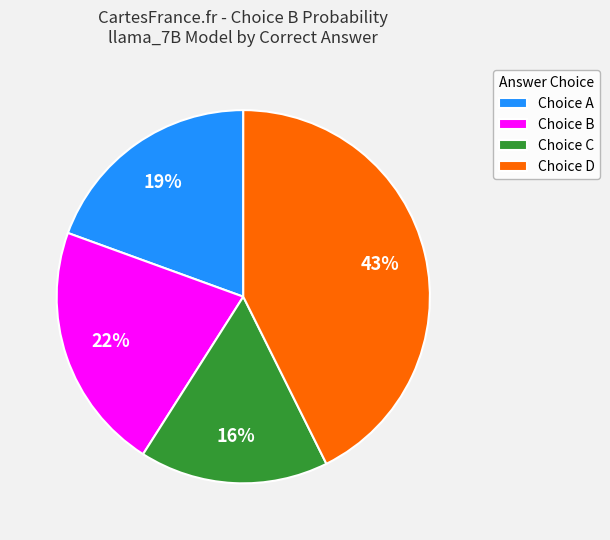

Is there any slice that represents more than half of the pie?

No